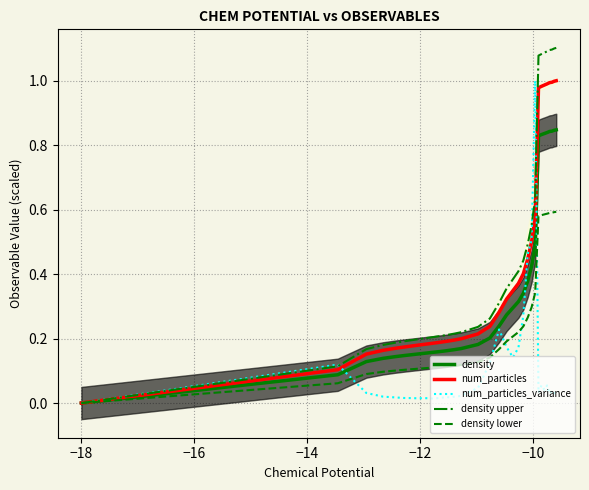

True or false: num_particles_variance has more than 1 interior local peaks.

True